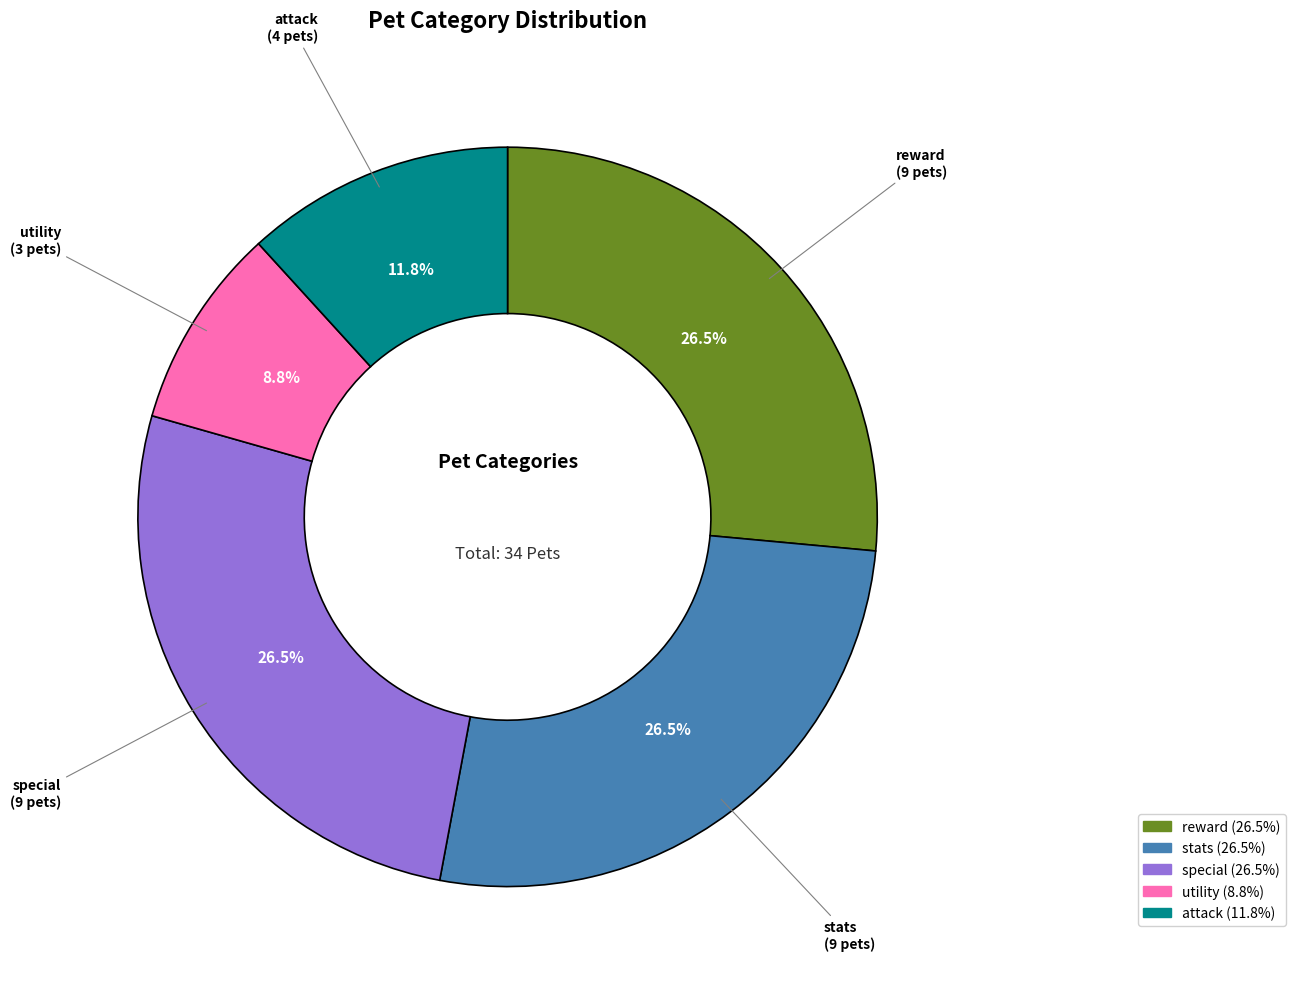

To the nearest percent, what is the combined percentage of attack and utility?

21%